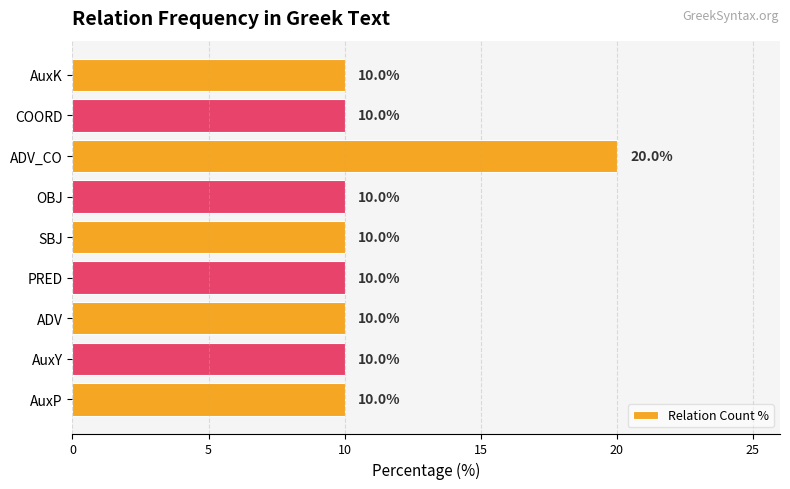

Approximately how many times larger is the value at AuxP compared to AuxY?

1.0